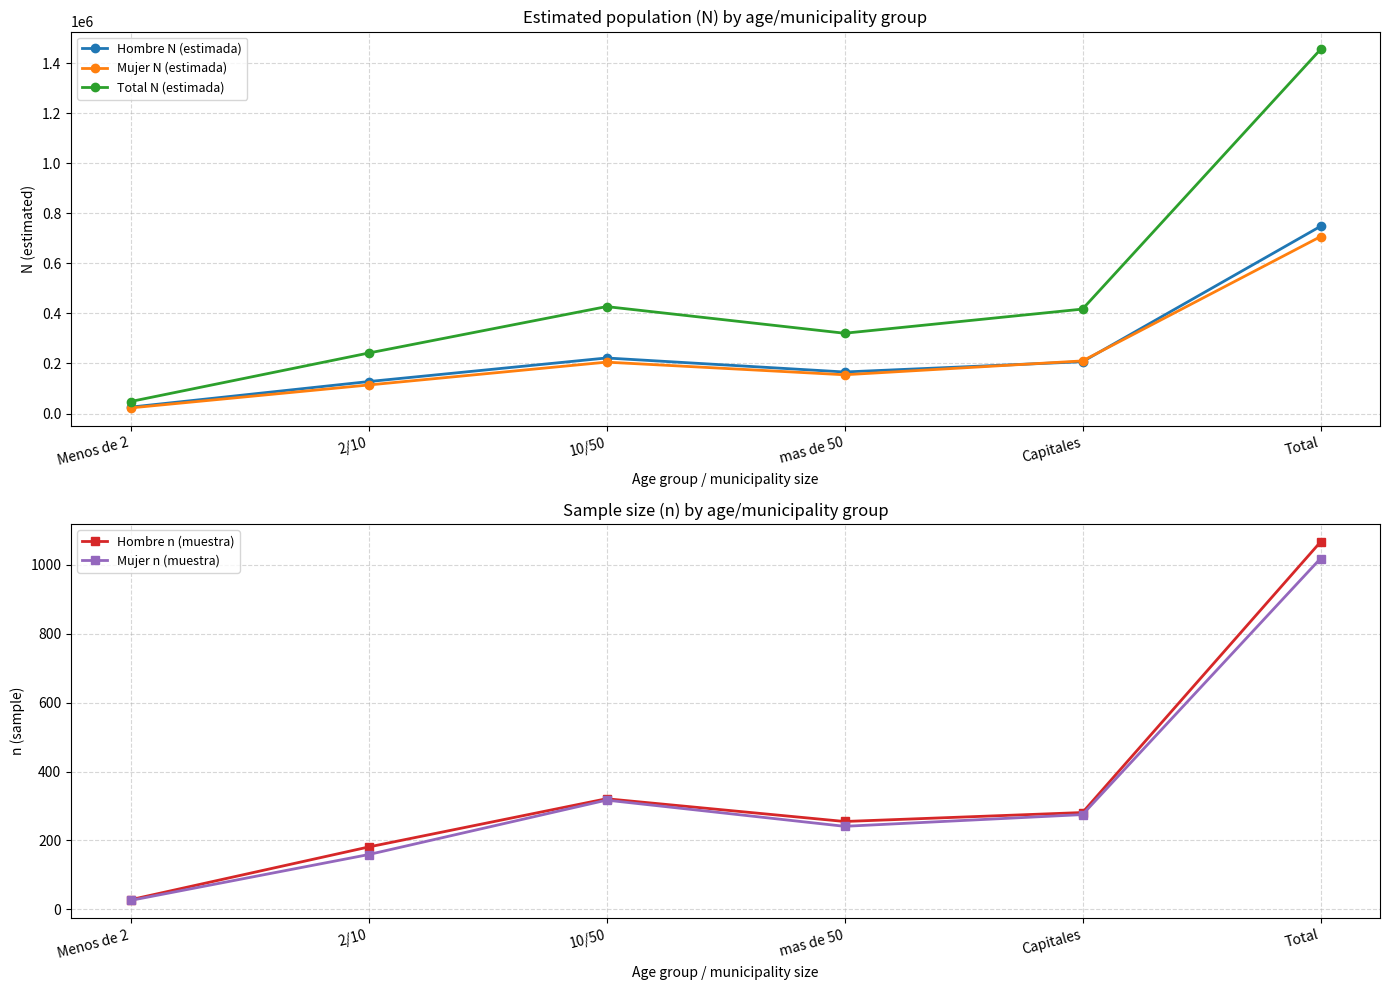

True or false: Mujer N (estimada) and Mujer n (muestra) cross at least once.

False